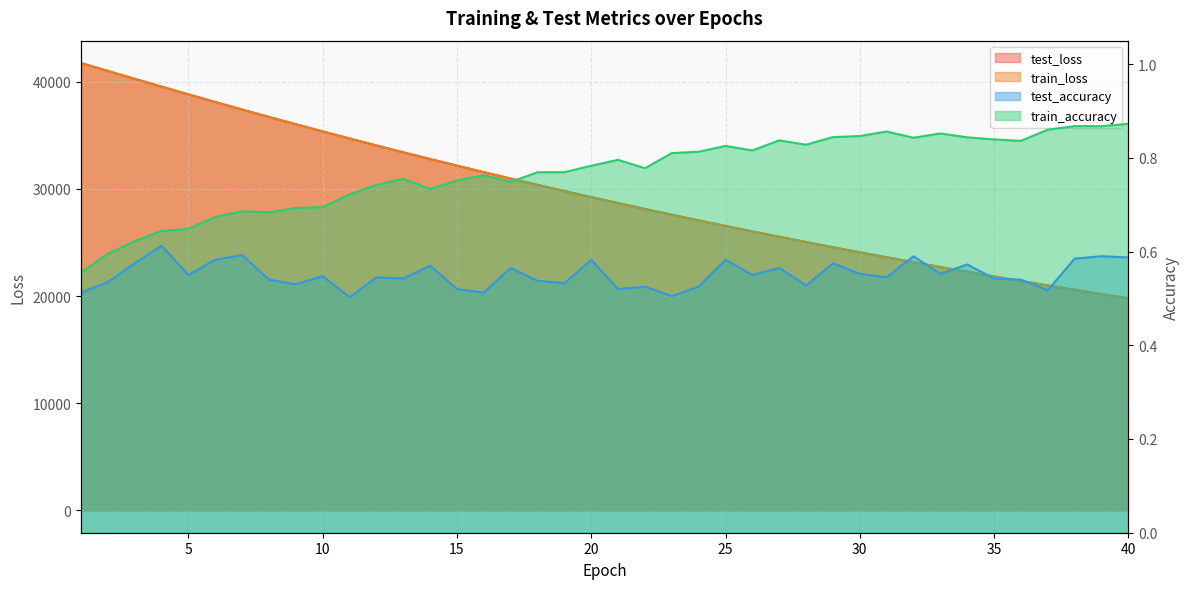

True or false: test_loss and train_loss intersect in this chart.

False